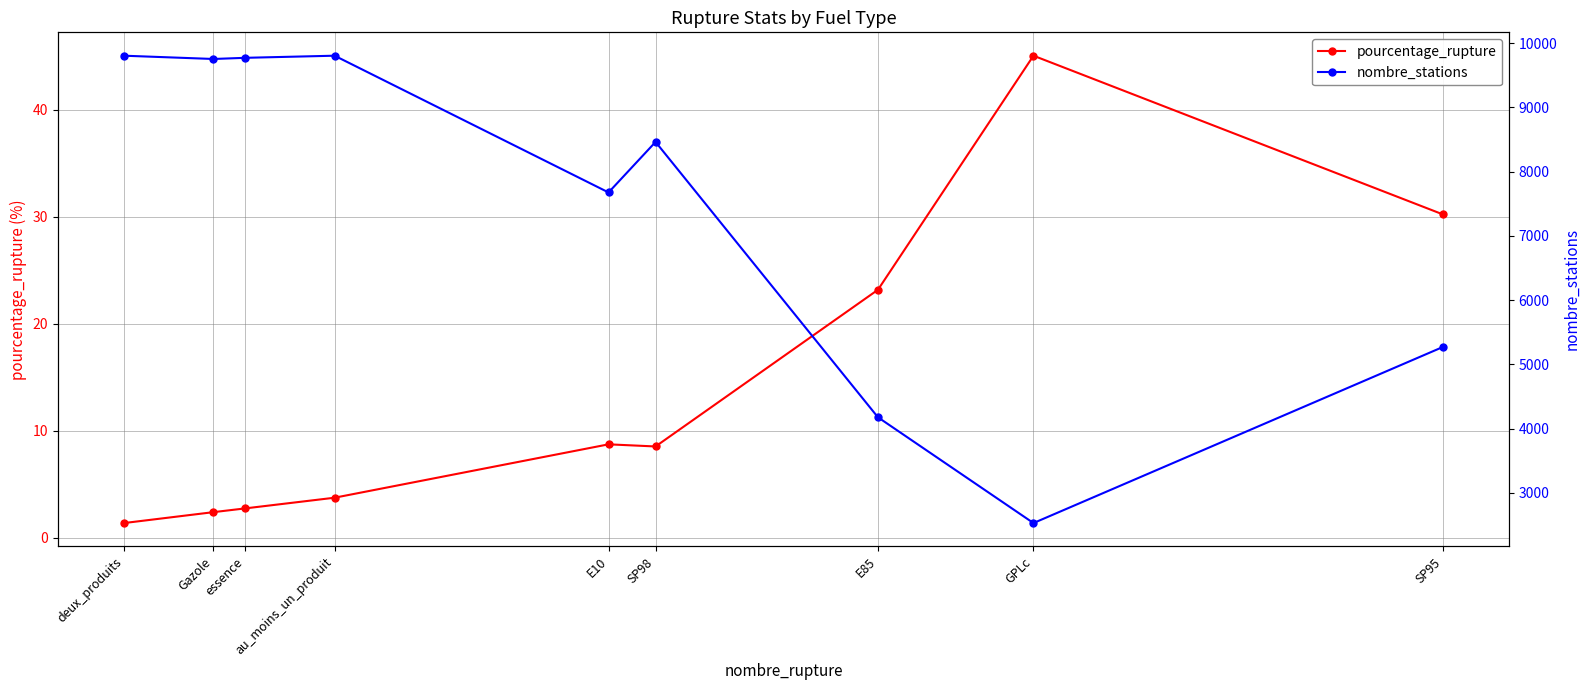

What is the difference between the second highest and second lowest values in the nombre_stations series?

5627.0